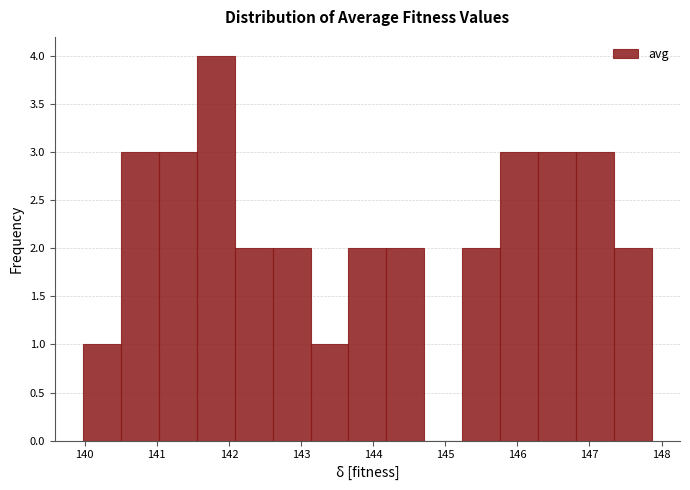

Reading left to right, transcribe this chart: for each bar, give the range it covers on the x-axis and its height. Neither the bar edges nor the heights are printed on the chart, so give them approximately, as read against the axes.

140.0 to 140.5: 1
140.5 to 141.0: 3
141.0 to 141.6: 3
141.6 to 142.1: 4
142.1 to 142.6: 2
142.6 to 143.1: 2
143.1 to 143.7: 1
143.7 to 144.2: 2
144.2 to 144.7: 2
144.7 to 145.2: 0
145.2 to 145.8: 2
145.8 to 146.3: 3
146.3 to 146.8: 3
146.8 to 147.3: 3
147.3 to 147.9: 2